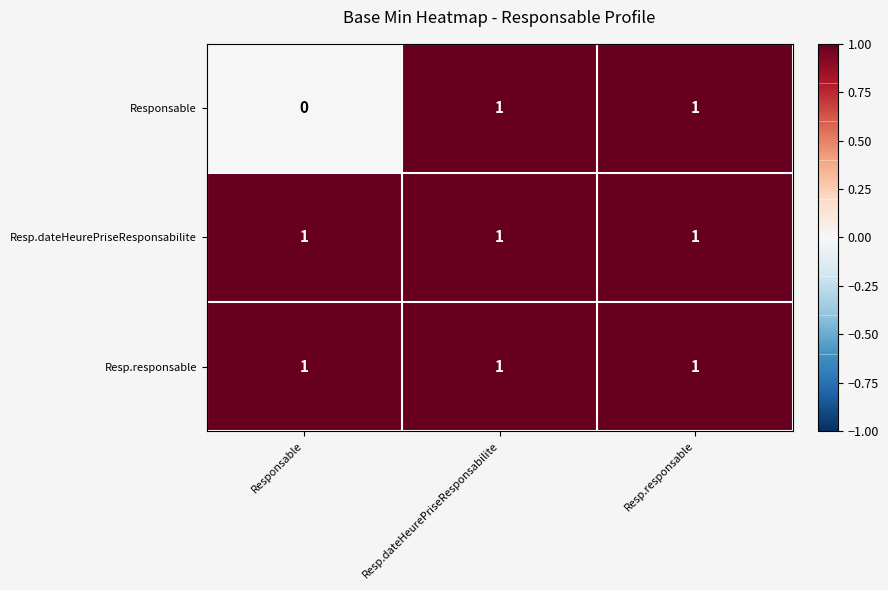

Which series has the widest spread of values?

Responsable